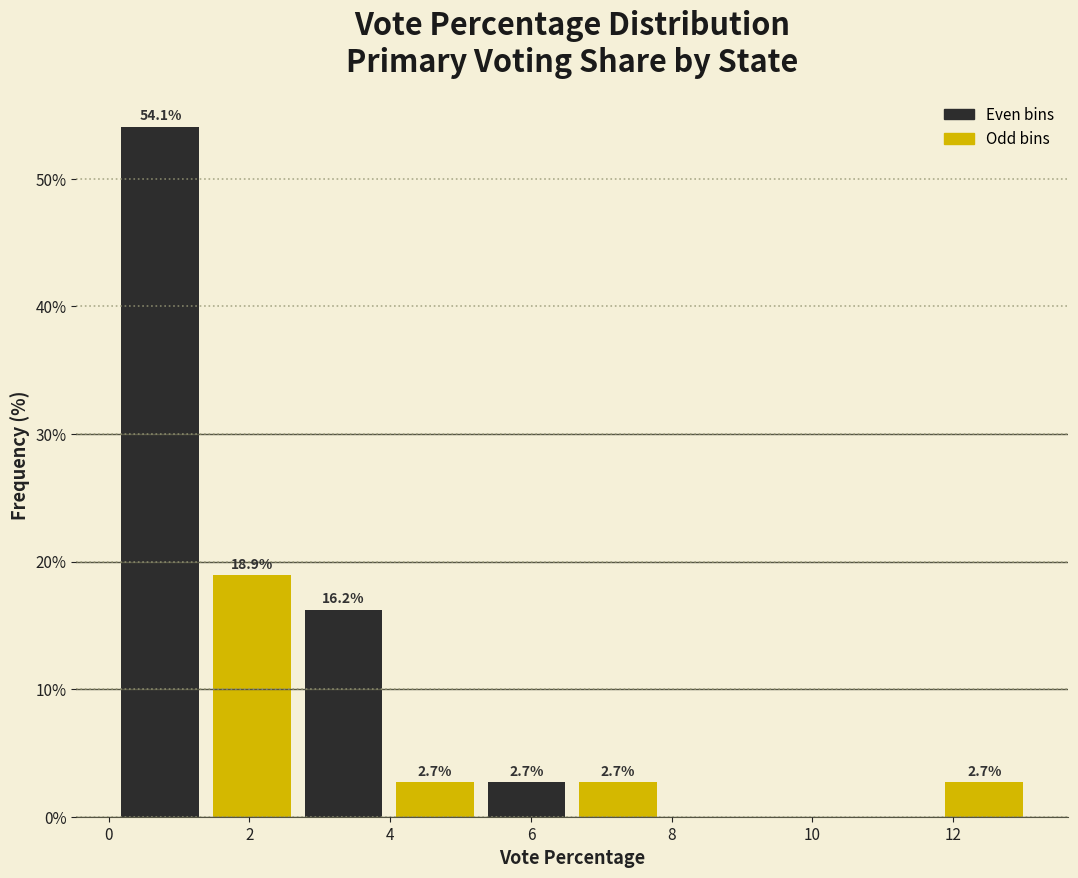

Which range on the x-axis has the tallest bar?

0.0 to 1.4